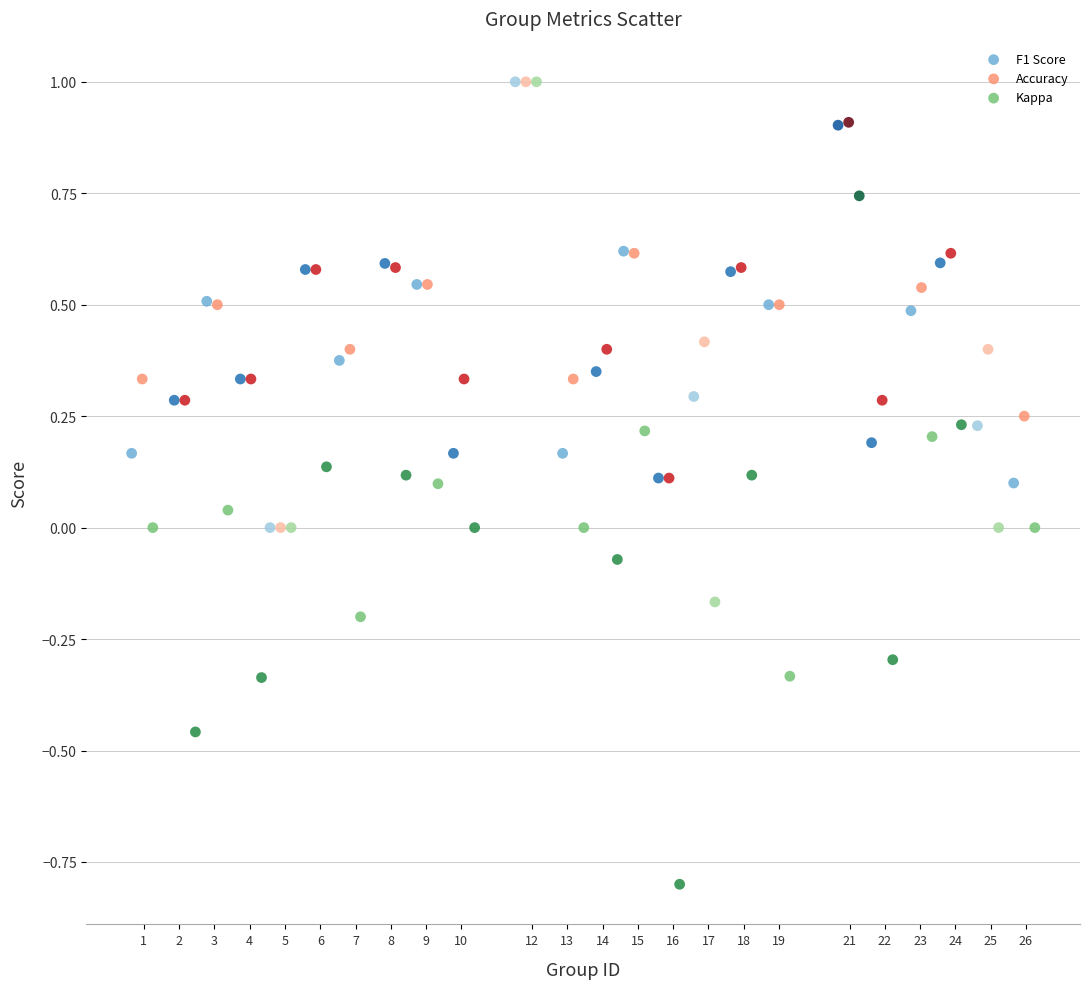

Which series reaches the minimum Y coordinate?

Kappa